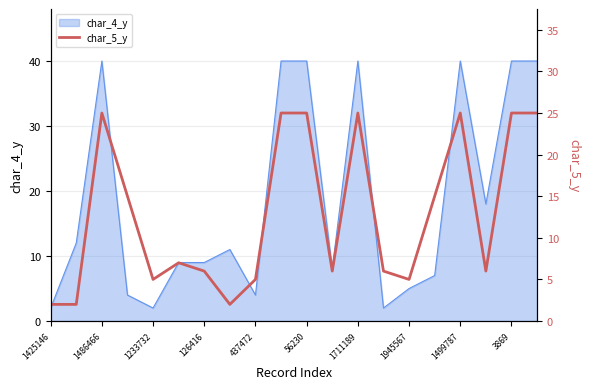

How many lines are shown in the chart?

1